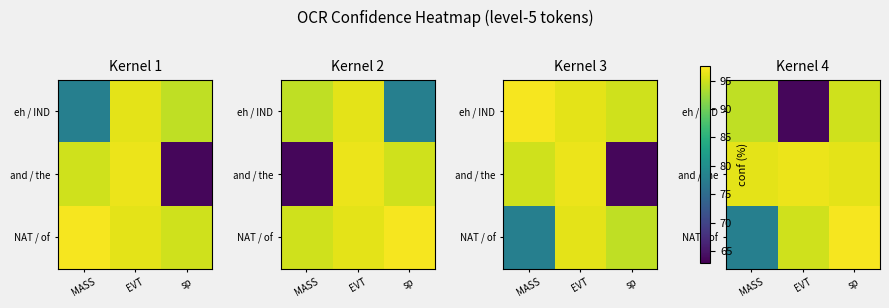

The value of eh / IND at MASS is 94.2. True or false?

True